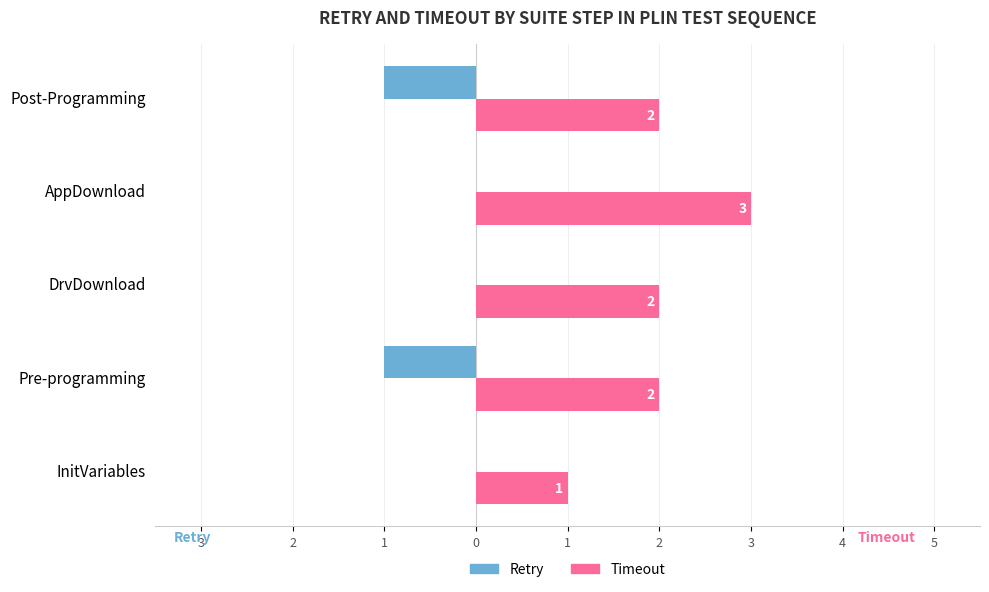

What are all the series names shown in the legend?

Retry, Timeout